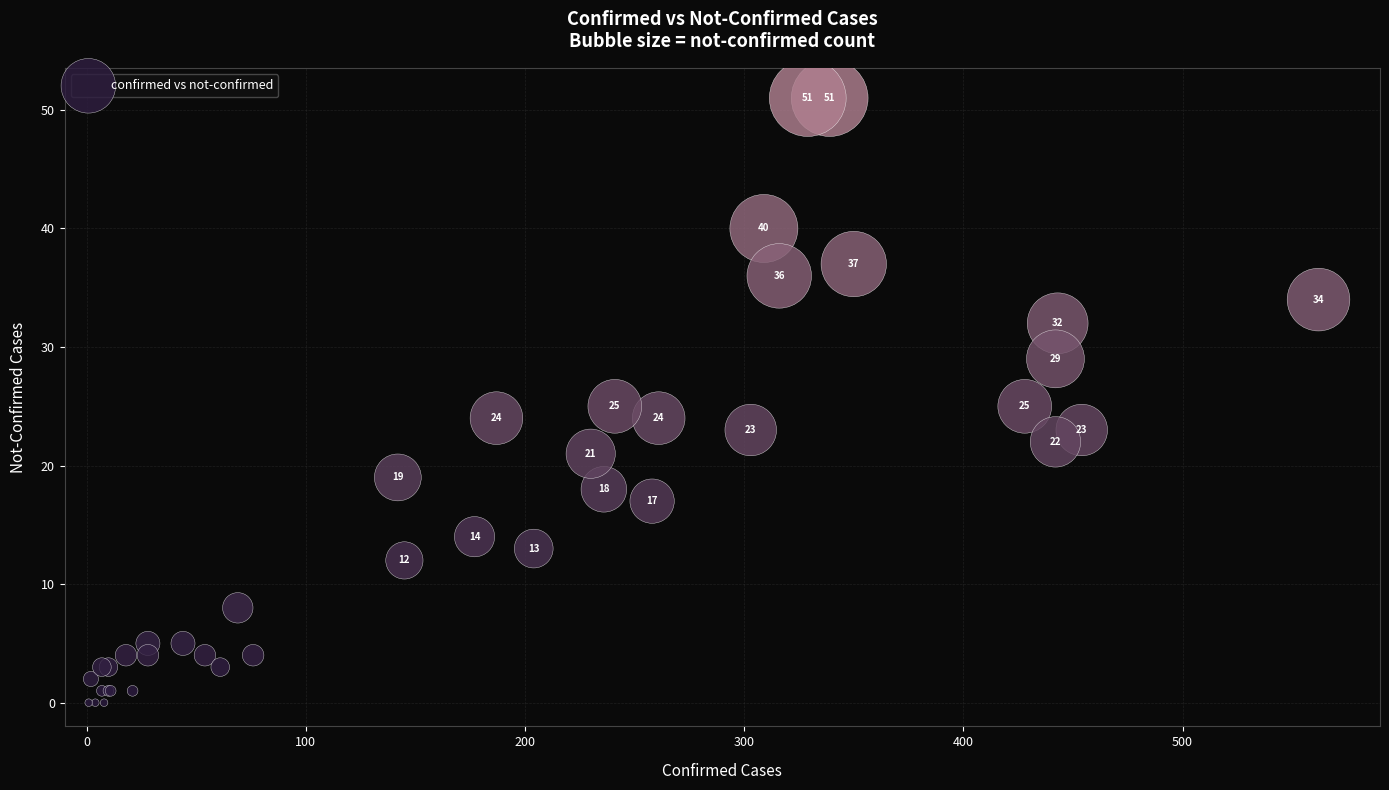

What Y value in the scatter plot is closest to 25?

25